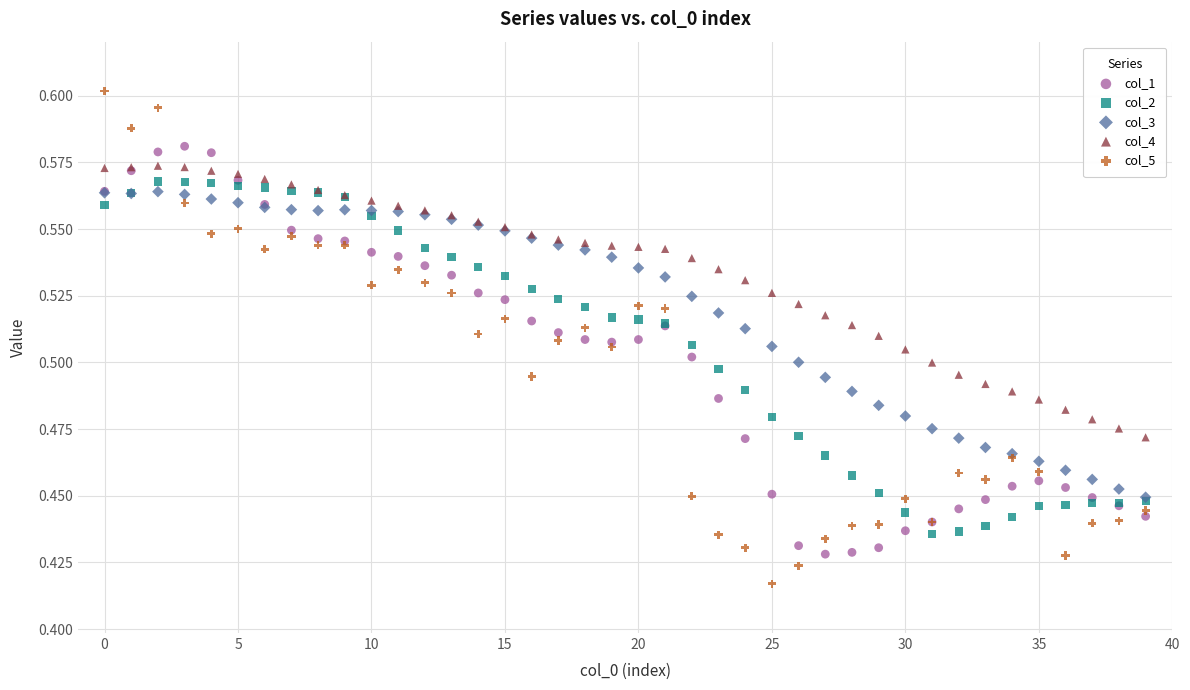

Which series contains the lowest Y value?

col_5